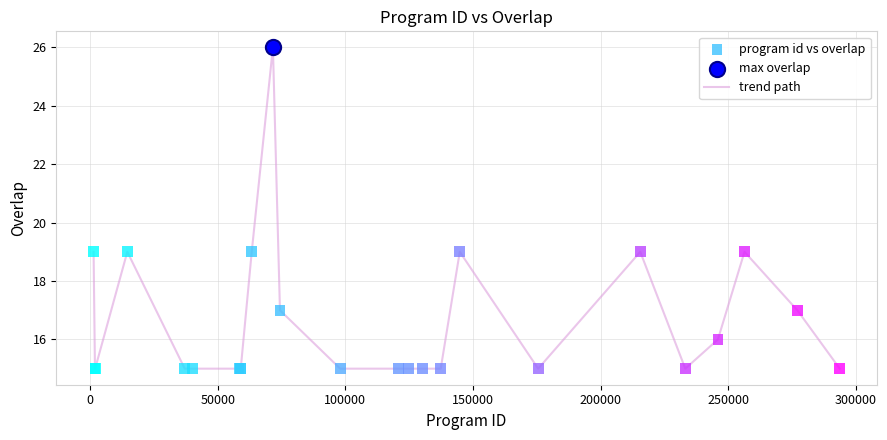

What is the greatest value displayed?

26